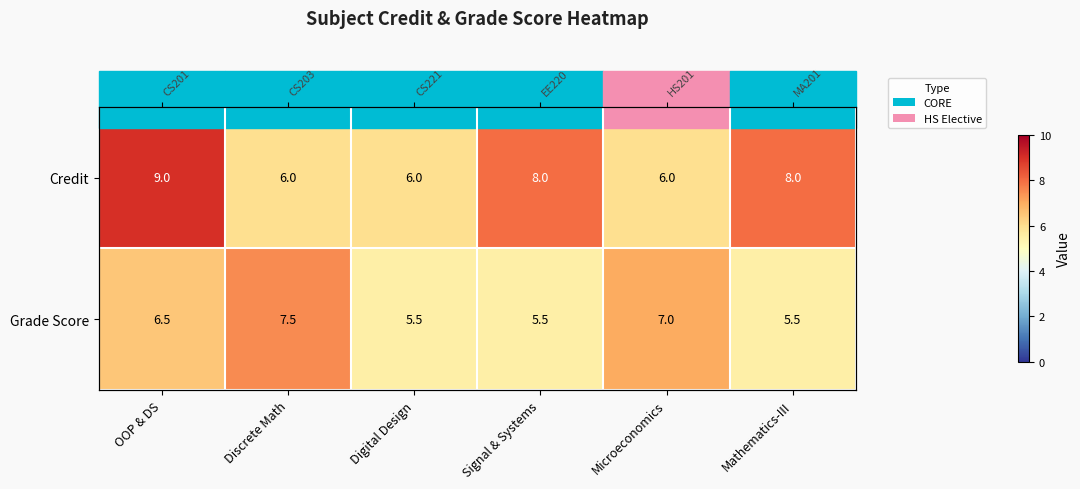

Which series has the largest total across all categories?

Credit